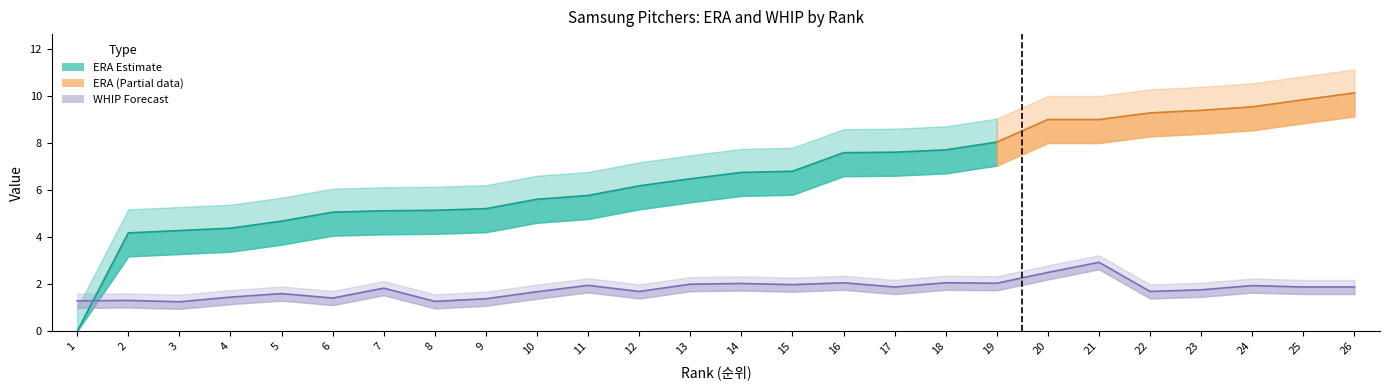

What is the approximate value of WHIP_upper at 8?

1.6